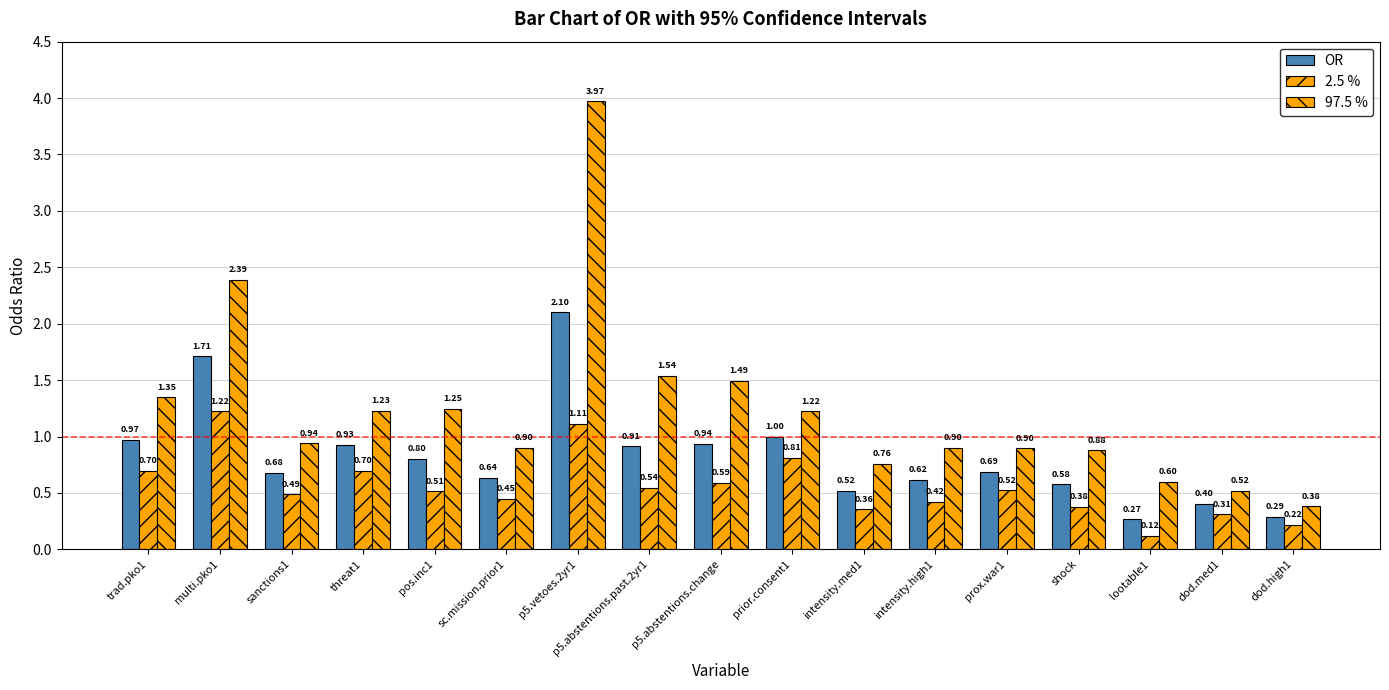

What is the average value of the 2.5 % series?

0.6